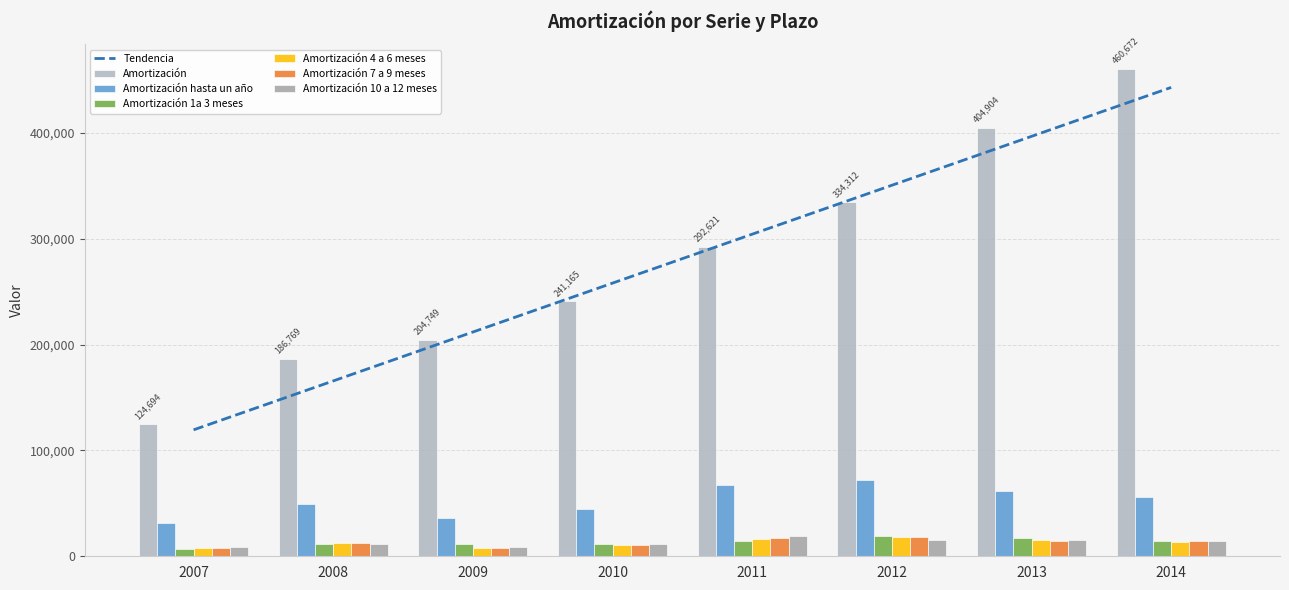

List the series in order of their peak value, highest first.

Amortización, Amortización hasta un año, Amortización 1a 3 meses, Amortización 10 a 12 meses, Amortización 4 a 6 meses, Amortización 7 a 9 meses